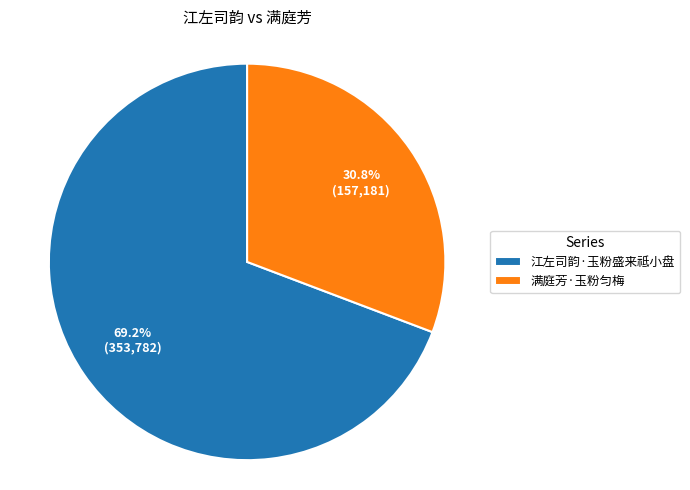

Approximately how many times larger is the value at 满庭芳·玉粉匀梅 compared to 江左司韵·玉粉盛来祗小盘?

0.4